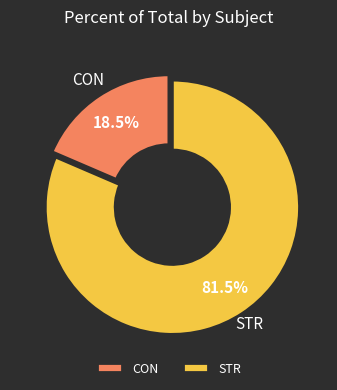

What percentage is NOT represented by CON?

81.5%